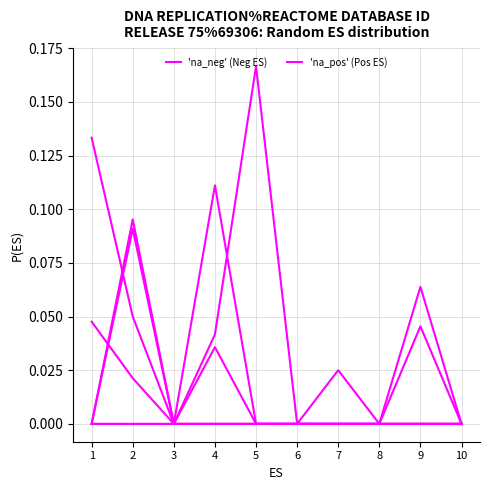

How many lines are shown in the chart?

6